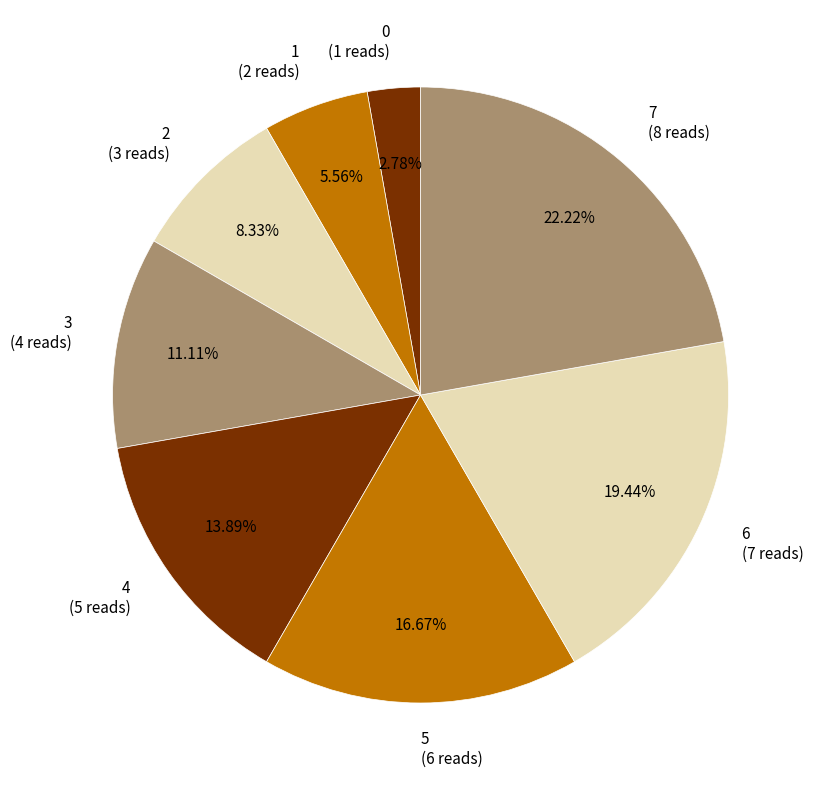

What percentage is the 1 slice, to the nearest percent?

6%